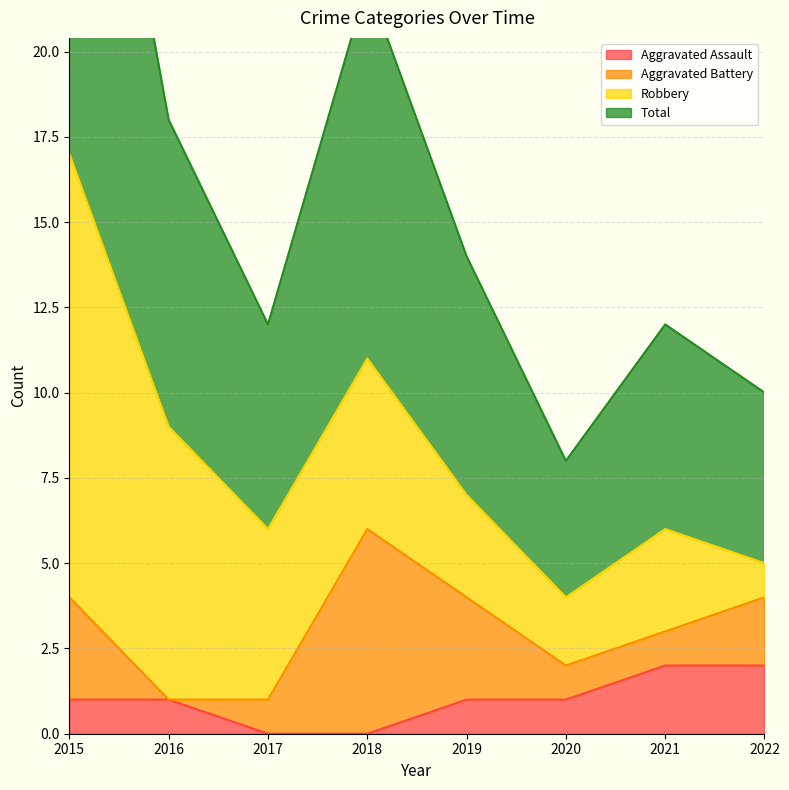

At which label does Total first exceed 7?

2015